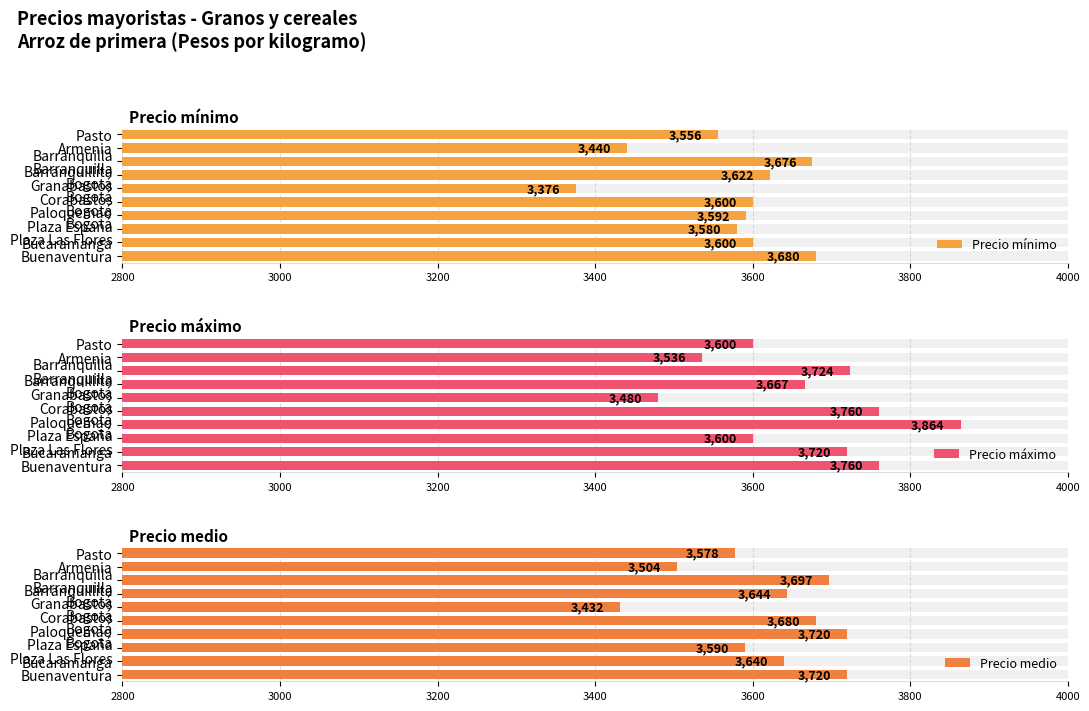

How many values in the Precio medio series exceed 3644?

4